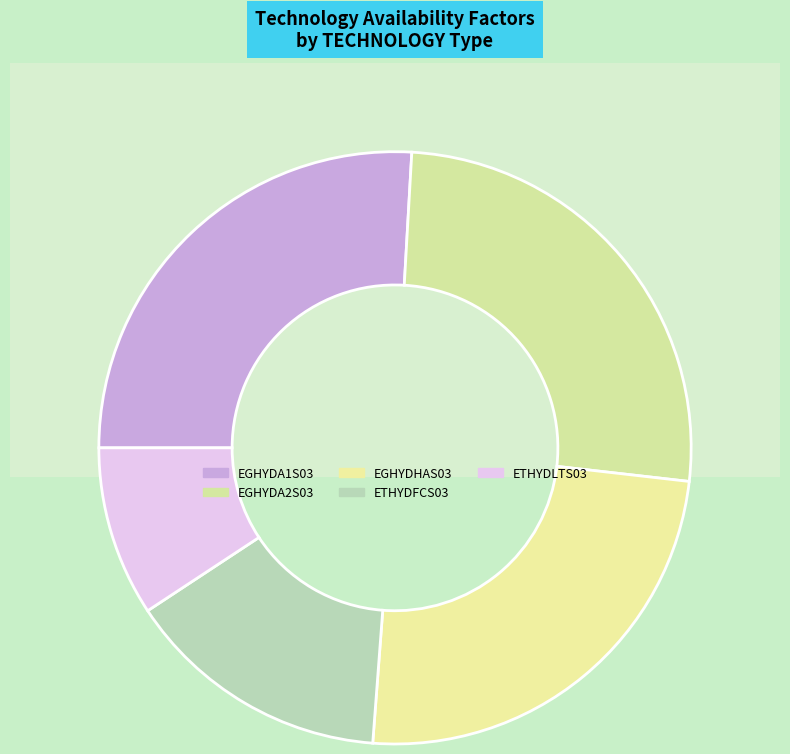

Which slice is the largest?

EGHYDA1S03